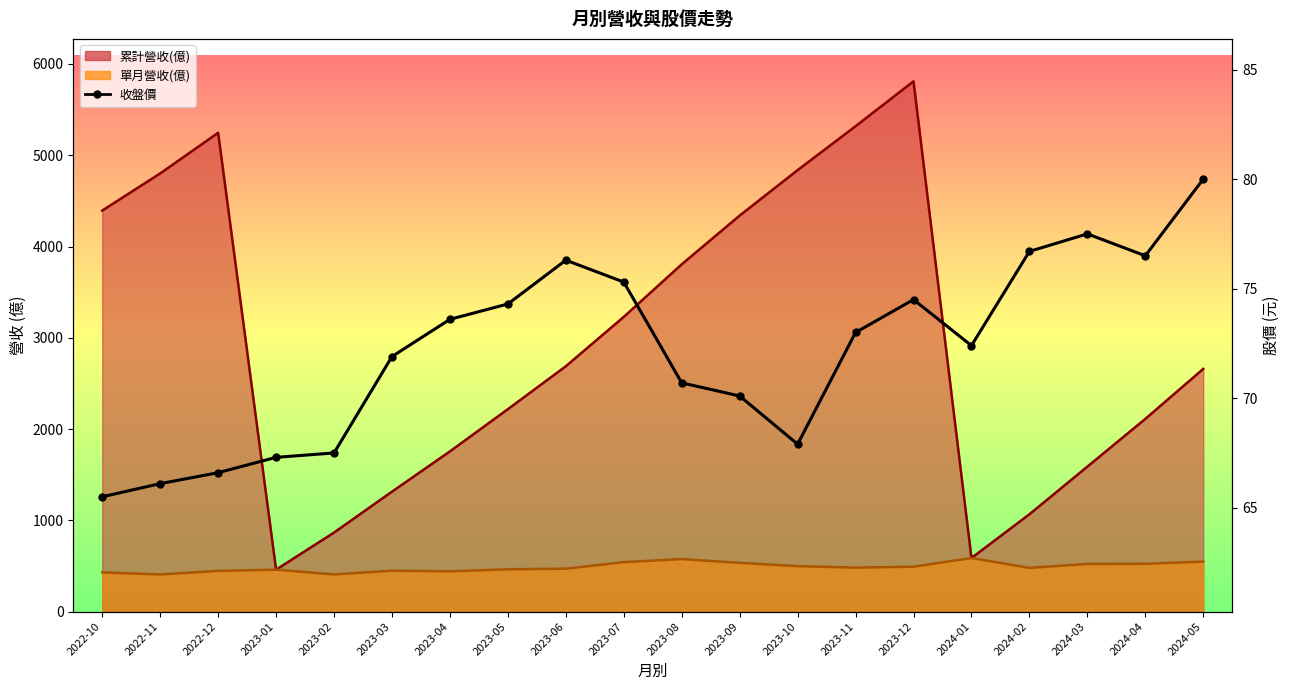

True or false: there are more than 1 points higher than both neighbors.

True